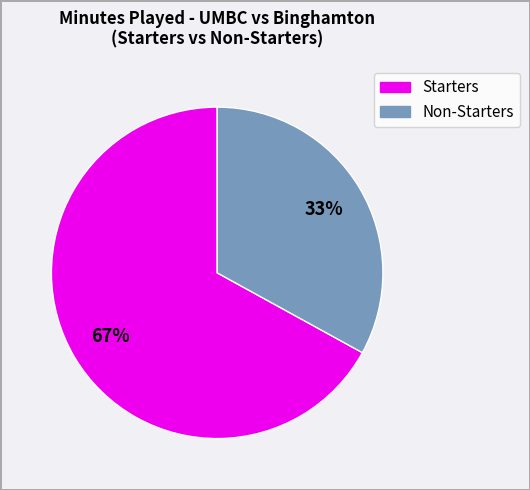

Is there a majority slice in this chart?

Yes